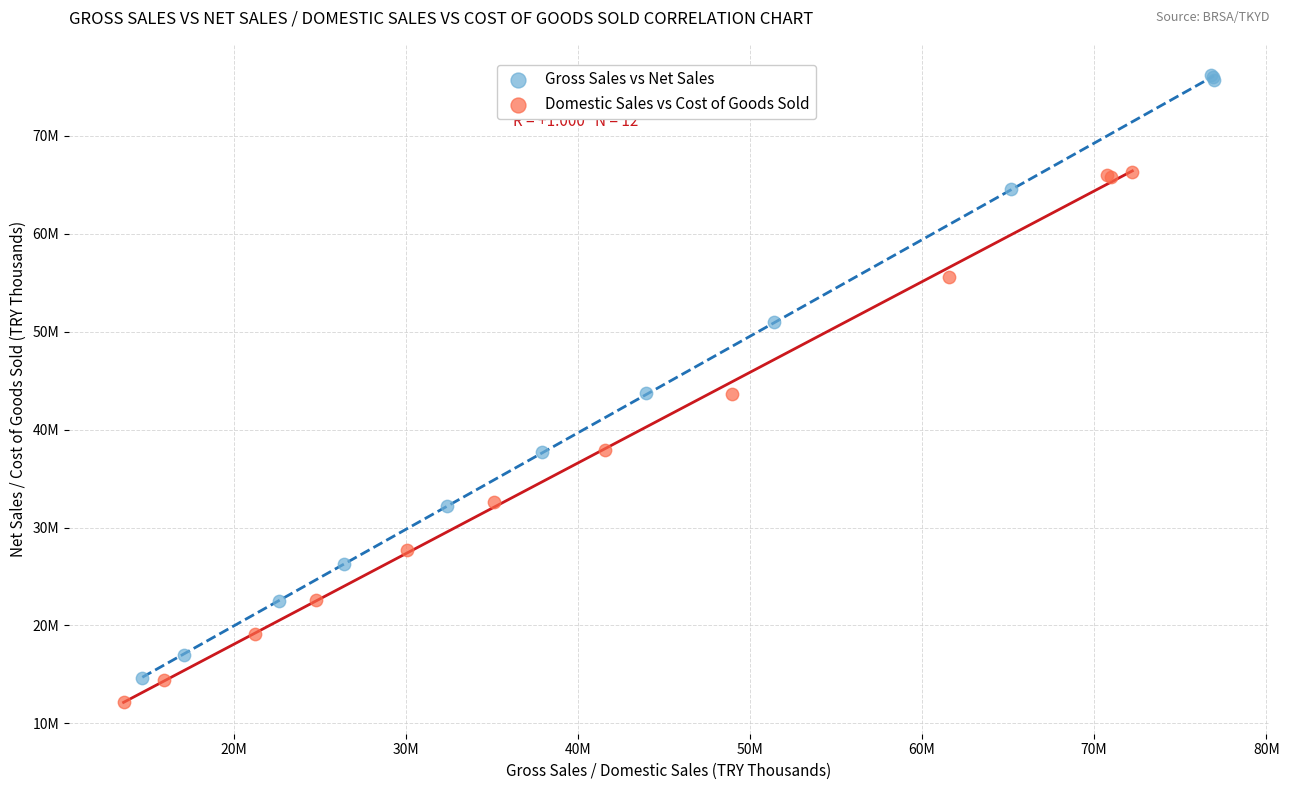

Which series contains the lowest Y value?

Domestic Sales vs Cost of Goods Sold